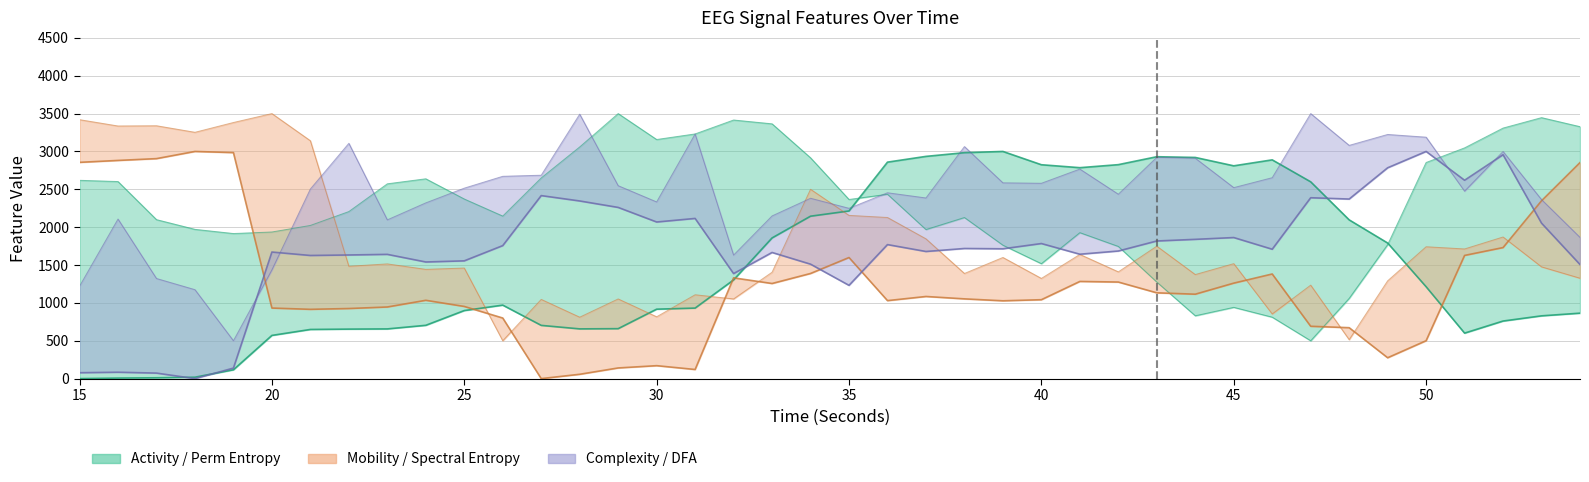

Which category has the highest value in the hjorthMobility_EEG series?

18